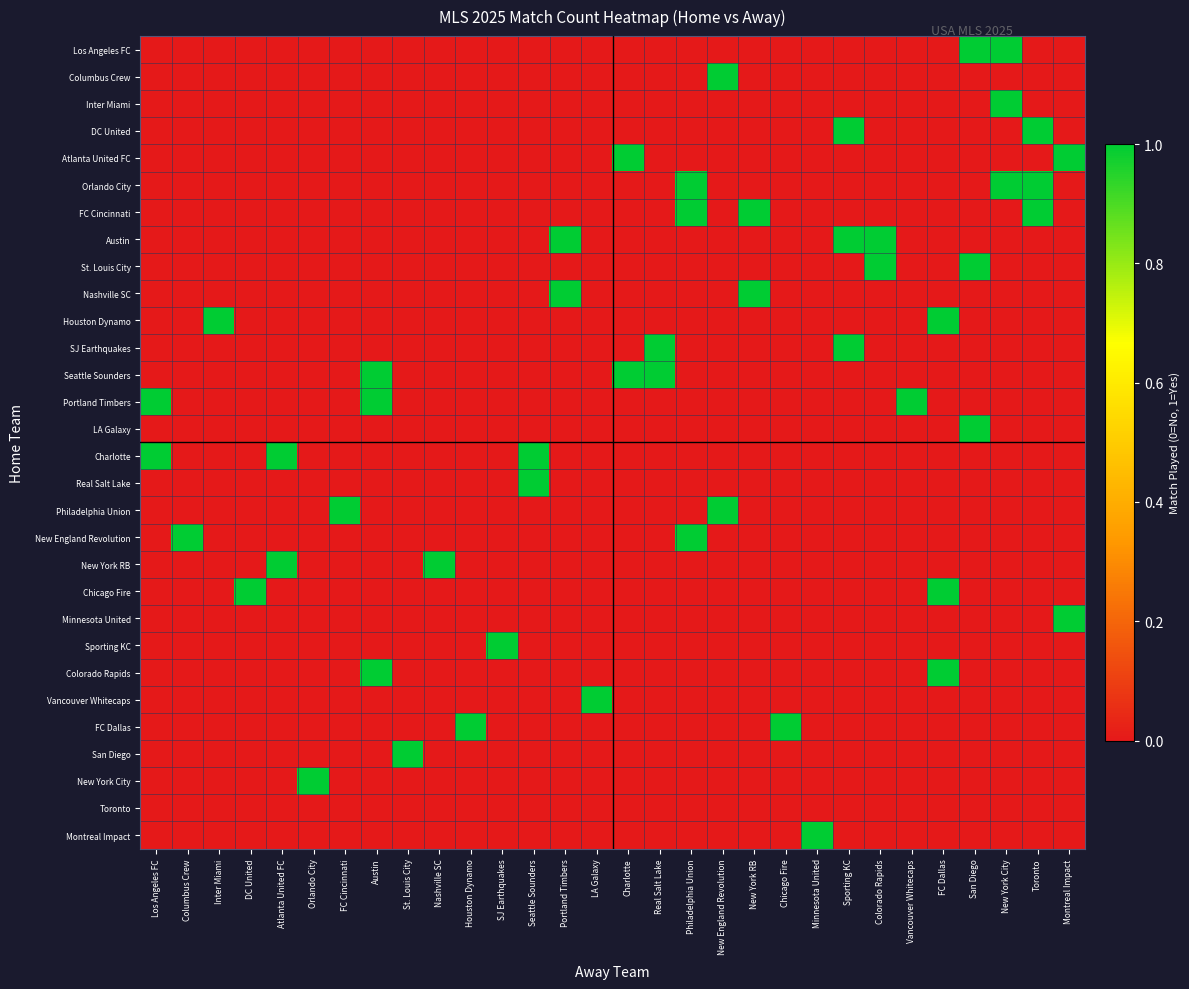

What is the total value across all series at Nashville SC?

1